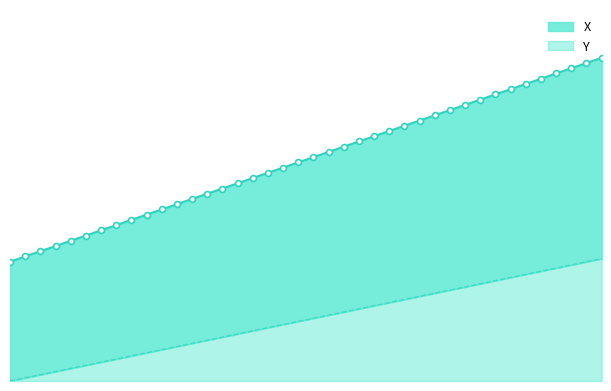

Which series contains the highest Y value?

Y